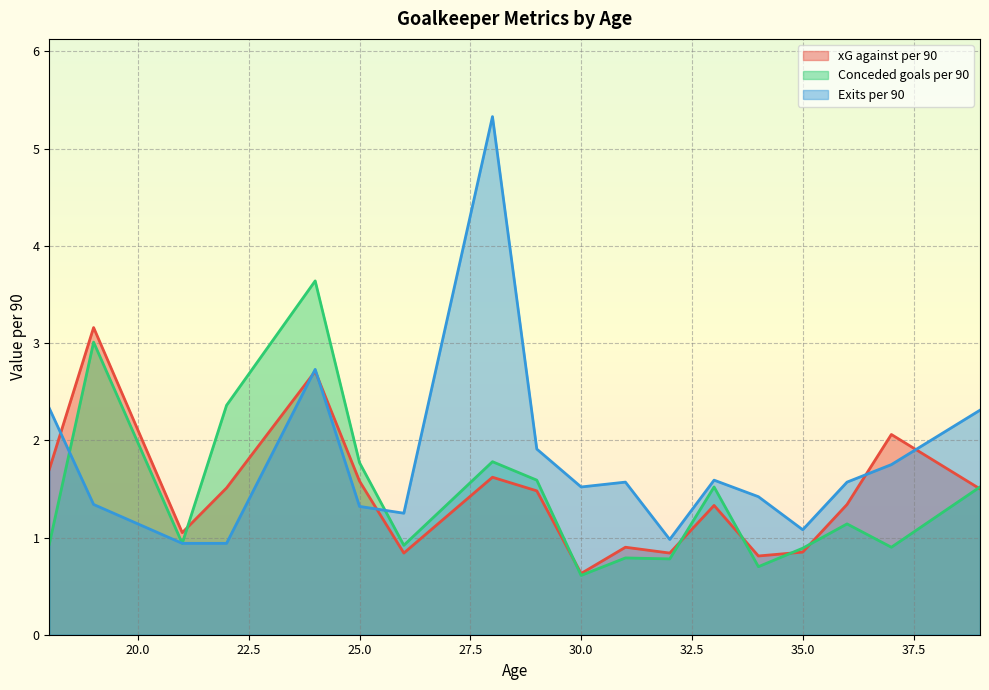

How many intersections are there between Exits per 90 and Conceded goals per 90?

2